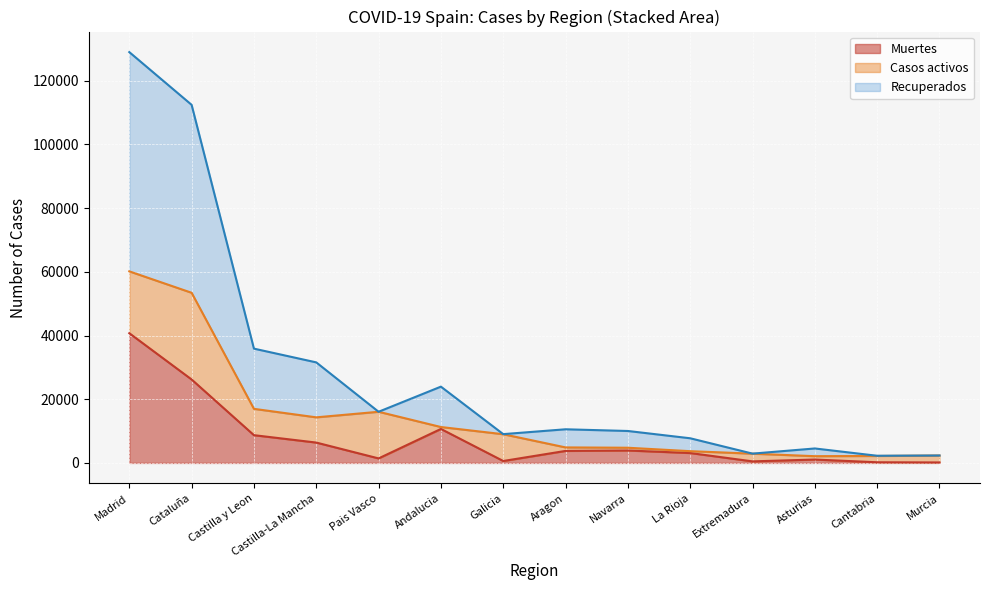

At which category is the sum across all series the highest?

Madrid